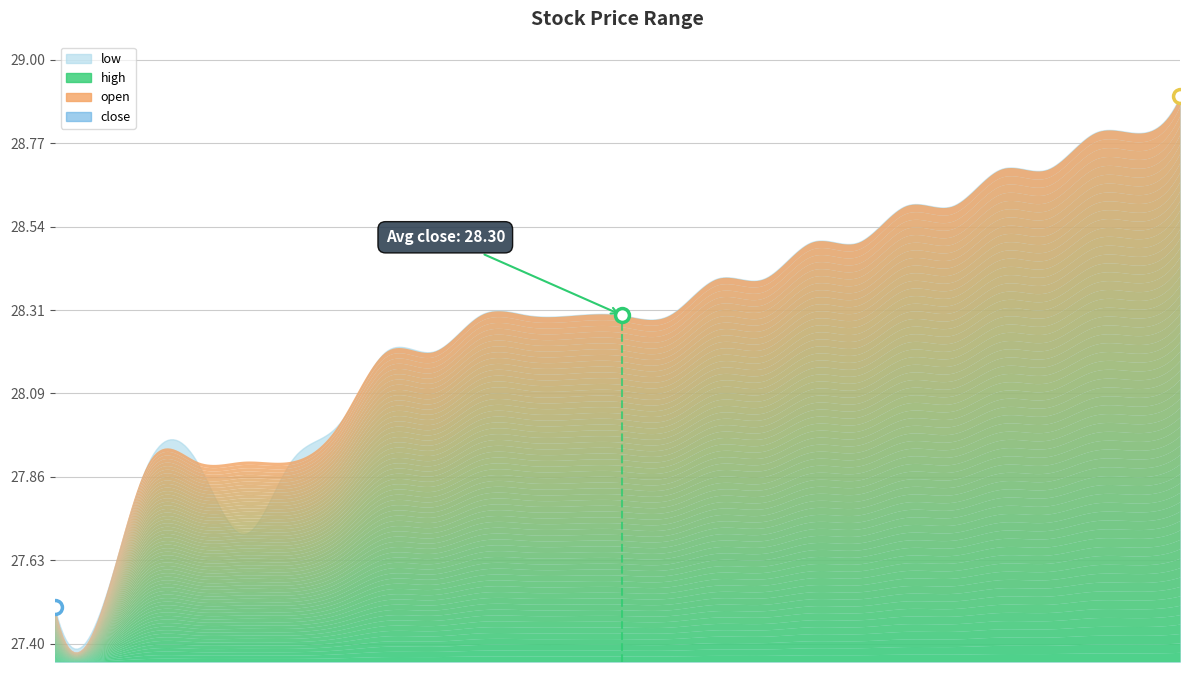

Does the chart have visible grid lines?

Yes